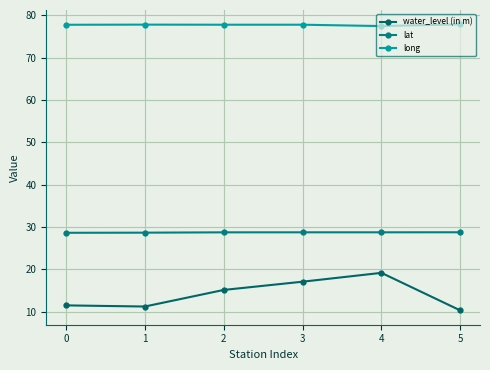

Is this an area chart (filled region under the line)?

No